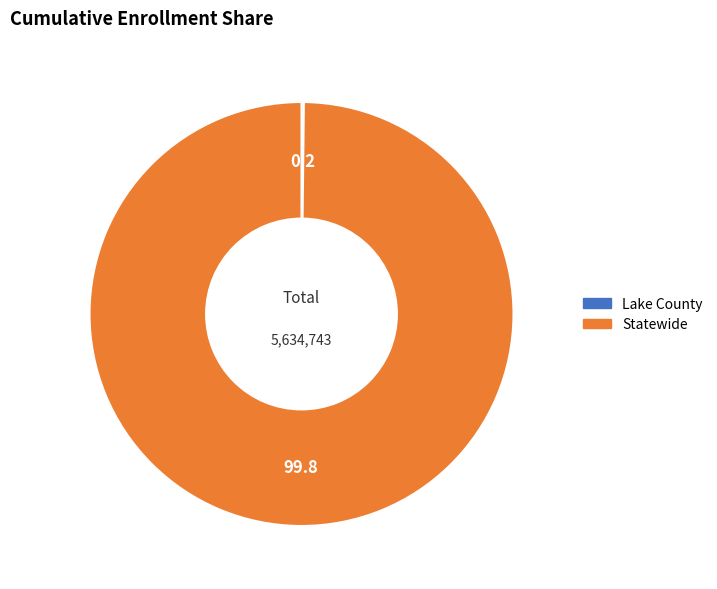

The Statewide slice represents 100% of the pie. True or false?

True